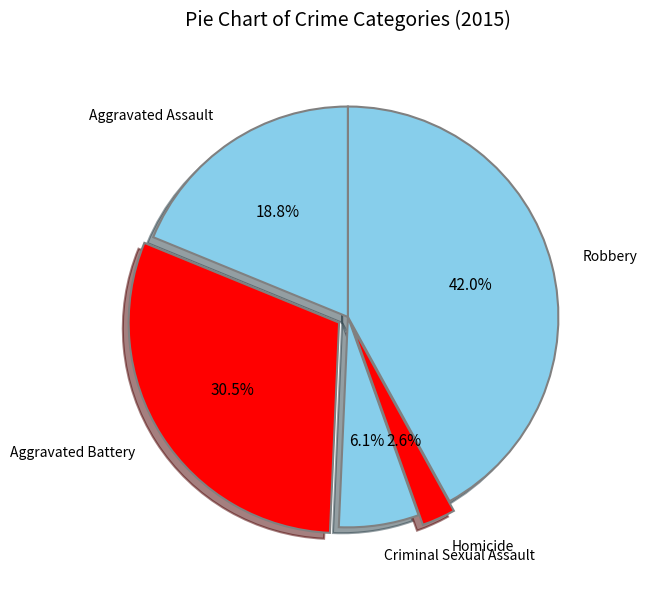

Is Robbery the majority of the pie?

No